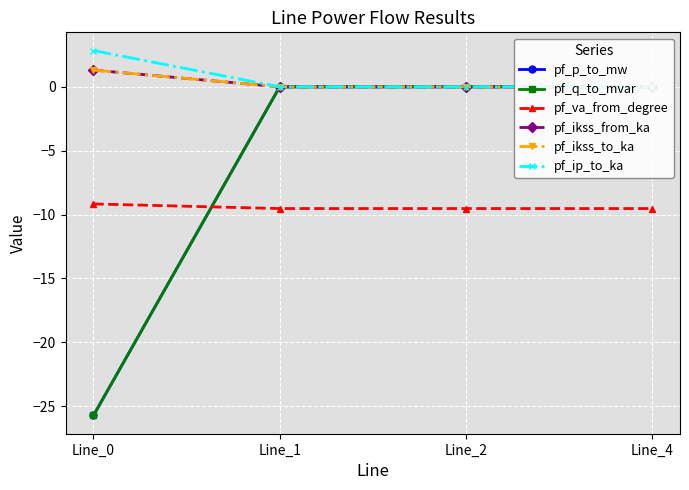

Which series has the largest range (max minus min)?

pf_q_to_mvar